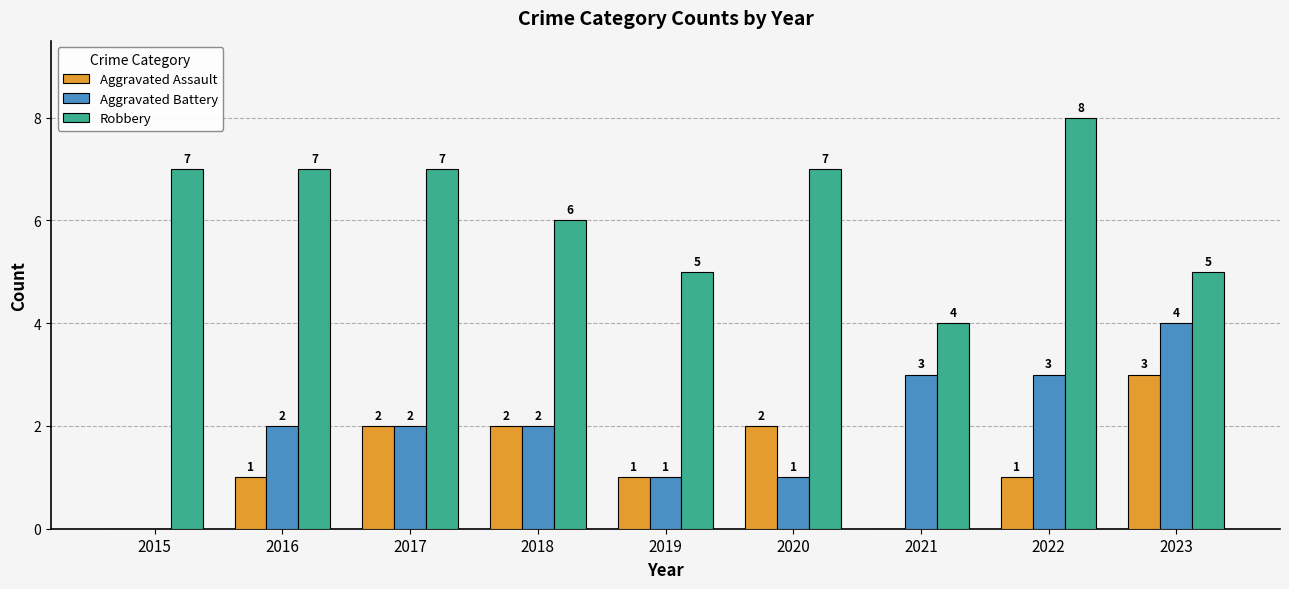

What is the sum of all Aggravated Battery values?

18